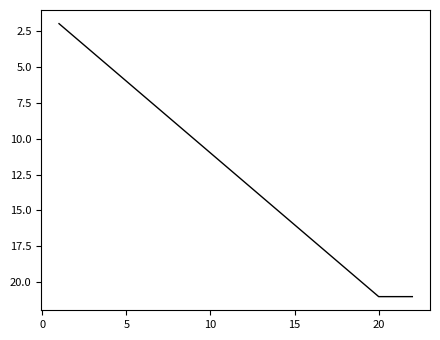

What is the maximum value shown in the chart?

21